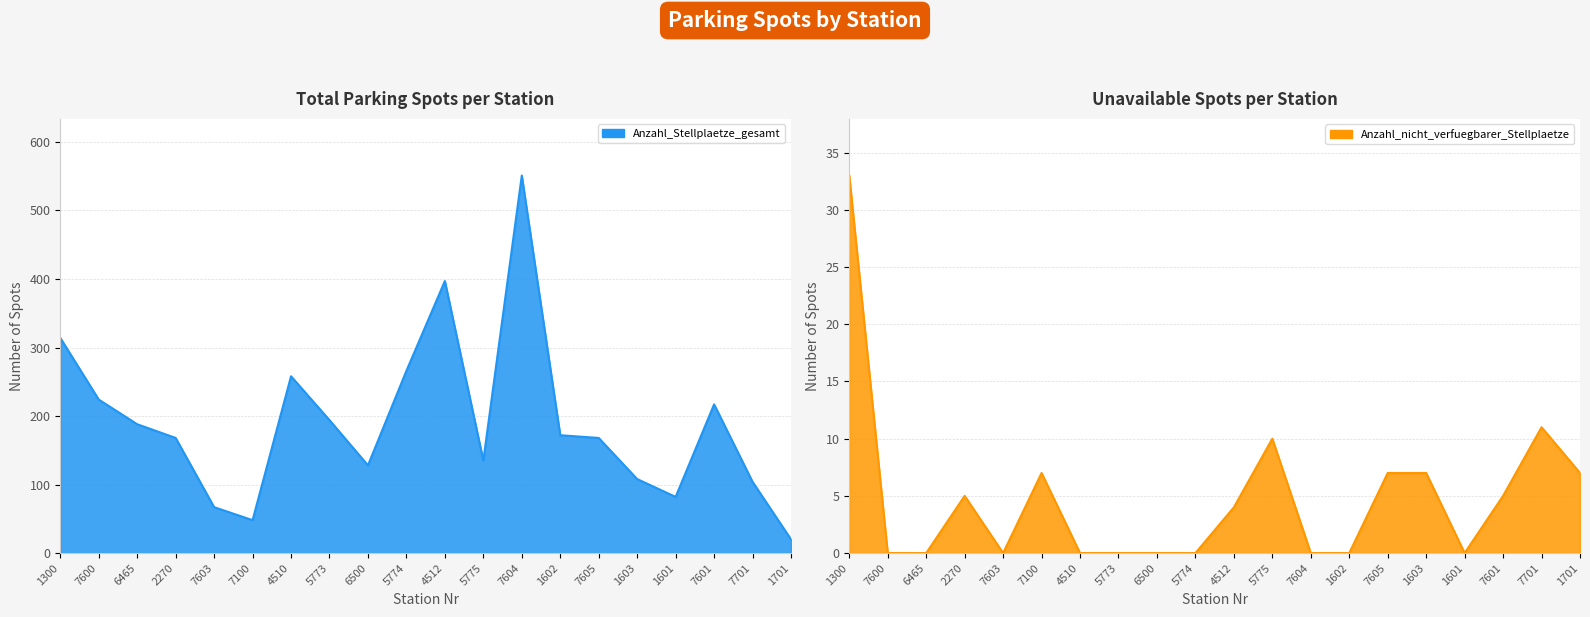

Reading left to right, extract all data points from this chart.

Anzahl_Stellplaetze_gesamt: 314	224	188	168	67	48	258	194	128	266	397	135	551	172	168	108	82	217	104	20
Anzahl_nicht_verfuegbarer_Stellplaetze: 33	0	0	5	0	7	0	0	0	0	4	10	0	0	7	7	0	5	11	7